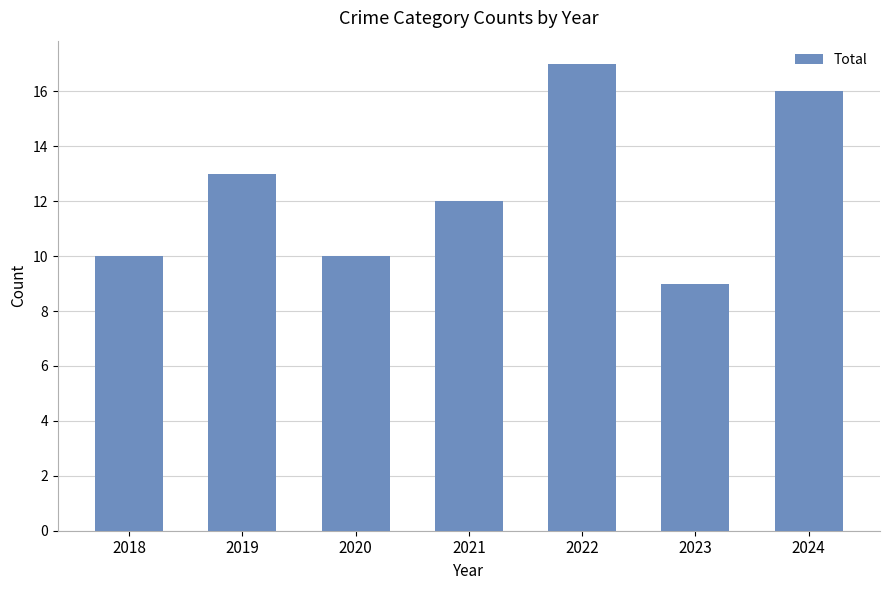

Approximately how many times larger is the value at 2018 compared to 2022?

0.6